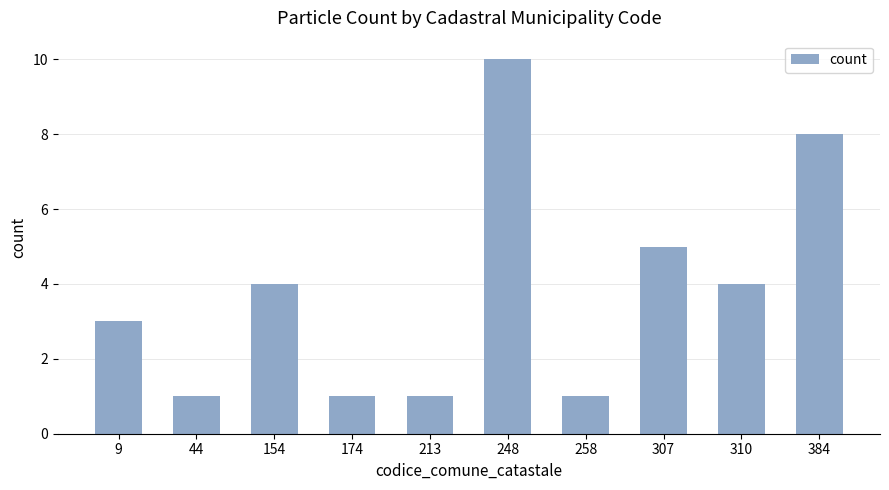

What is the ratio of the value at 213 to the value at 44?

1.0